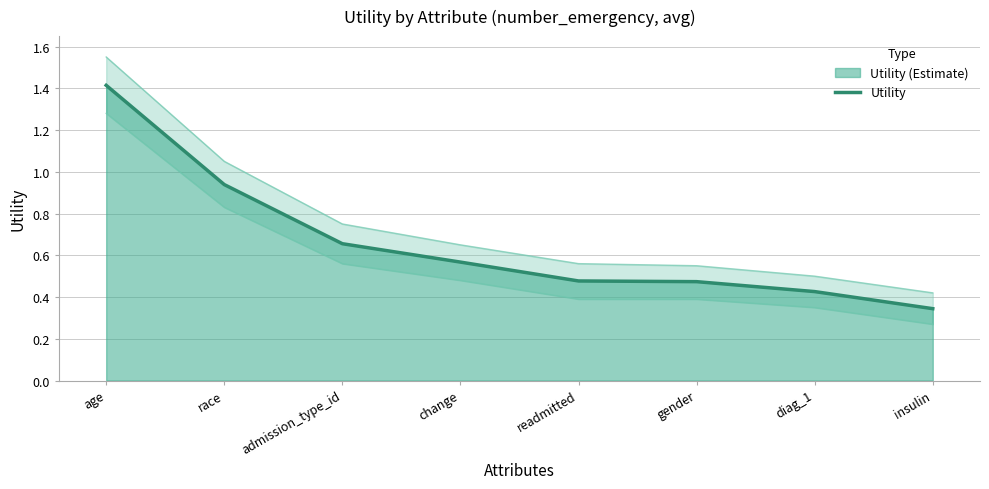

Reading left to right, what are all the values shown in this chart?

age=1.4	race=0.9	admission_type_id=0.7	change=0.6	readmitted=0.5	gender=0.5	diag_1=0.4	insulin=0.3